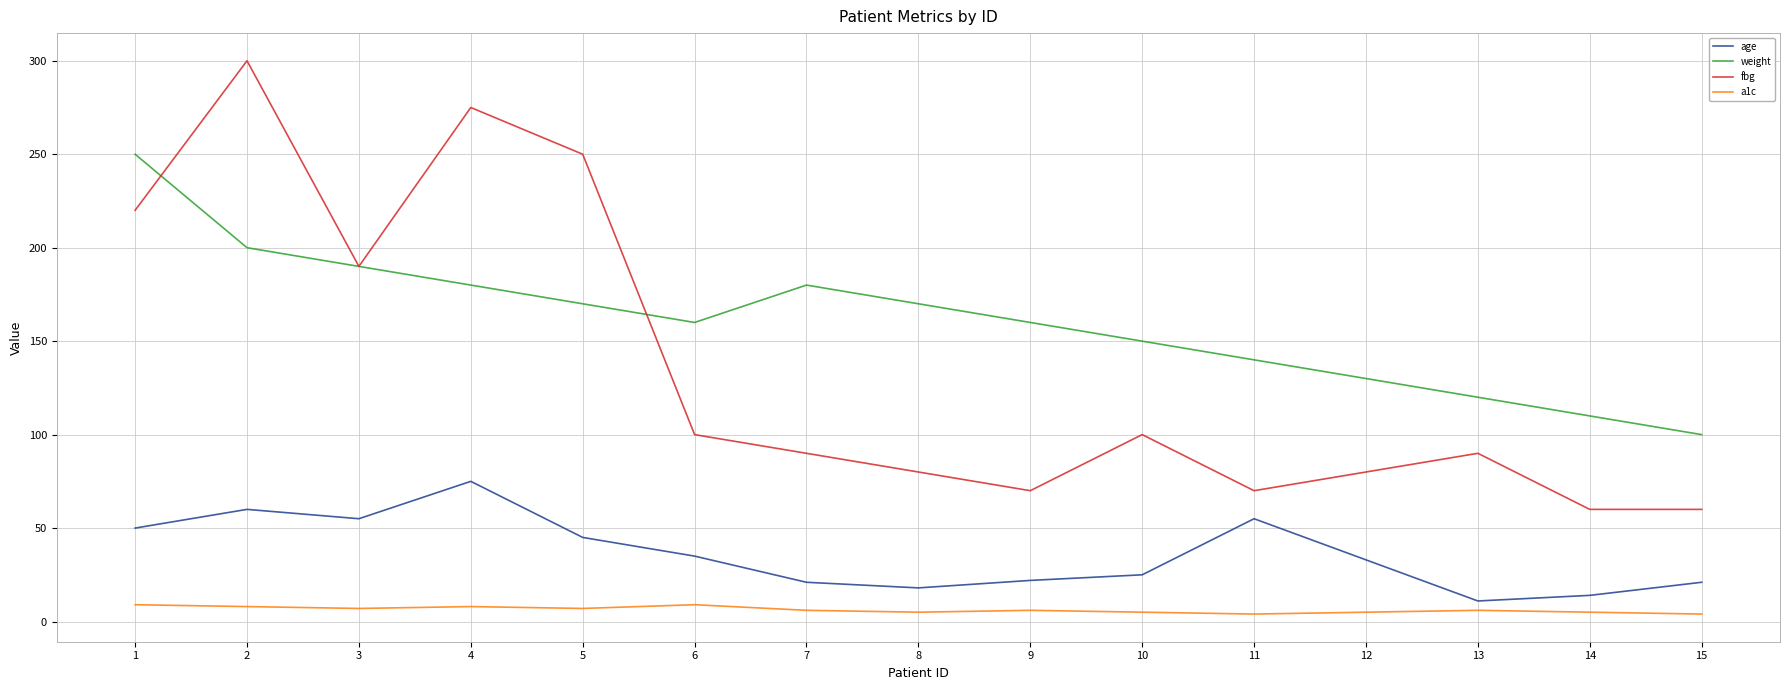

What is the total value across all series at 7?

297